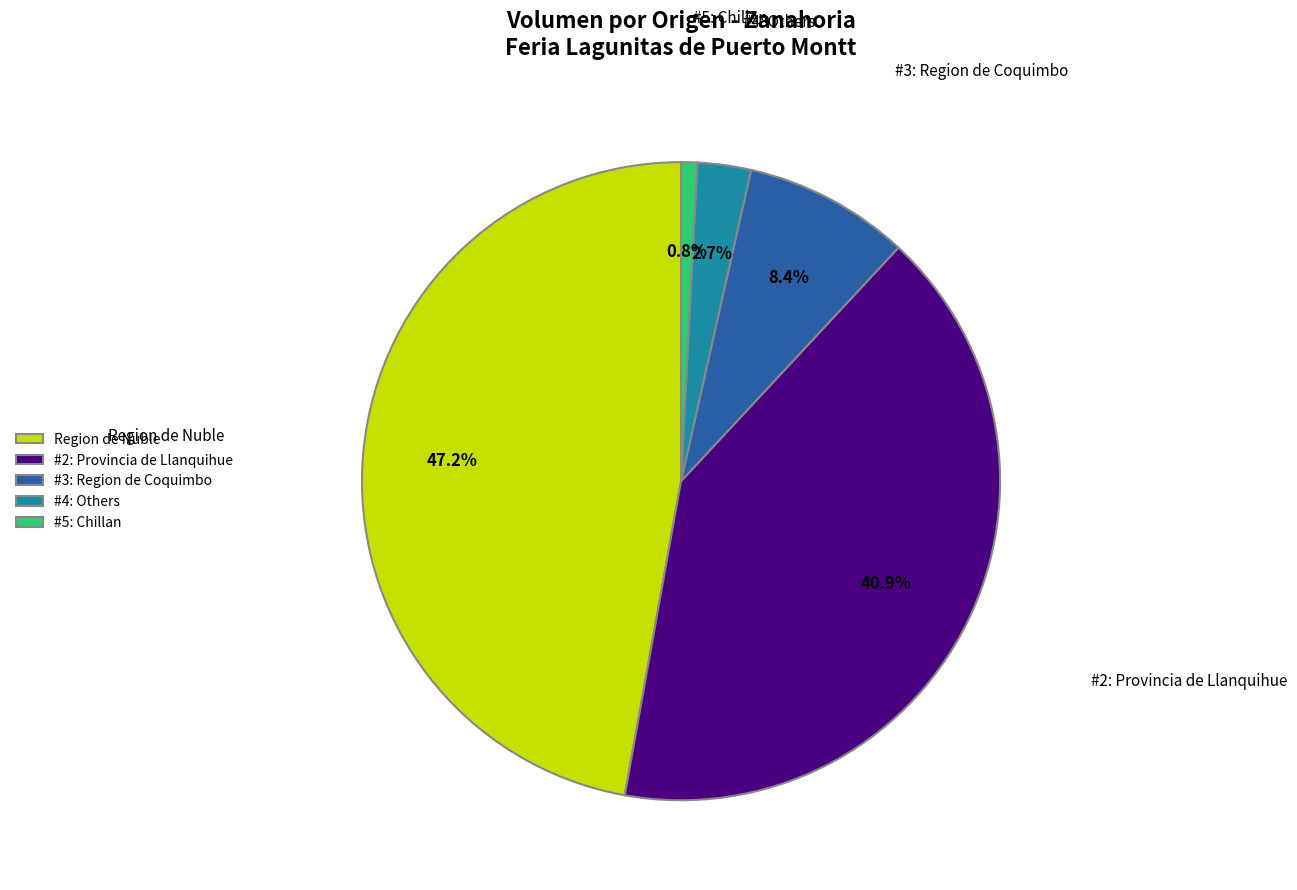

To the nearest percent, what is the average slice percentage?

20%